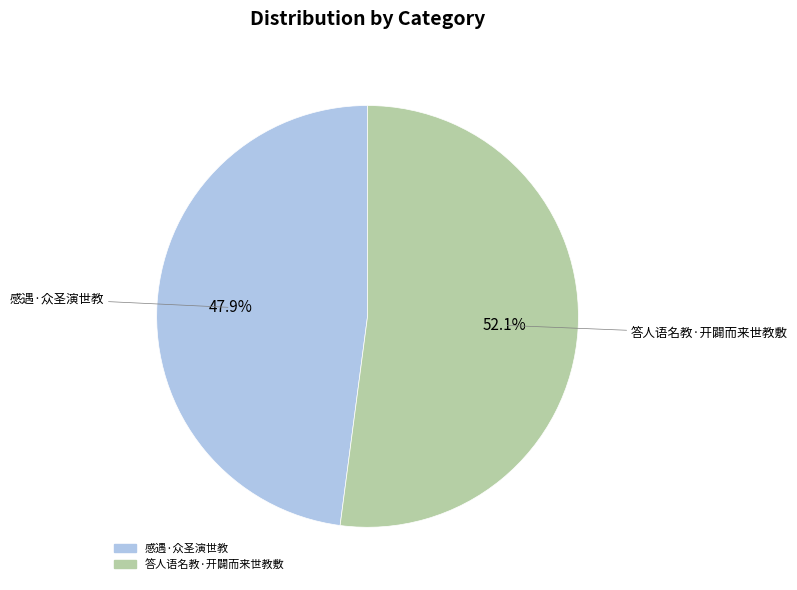

To the nearest percent, what portion does 答人语名教·开闢而来世教敷 represent?

52%